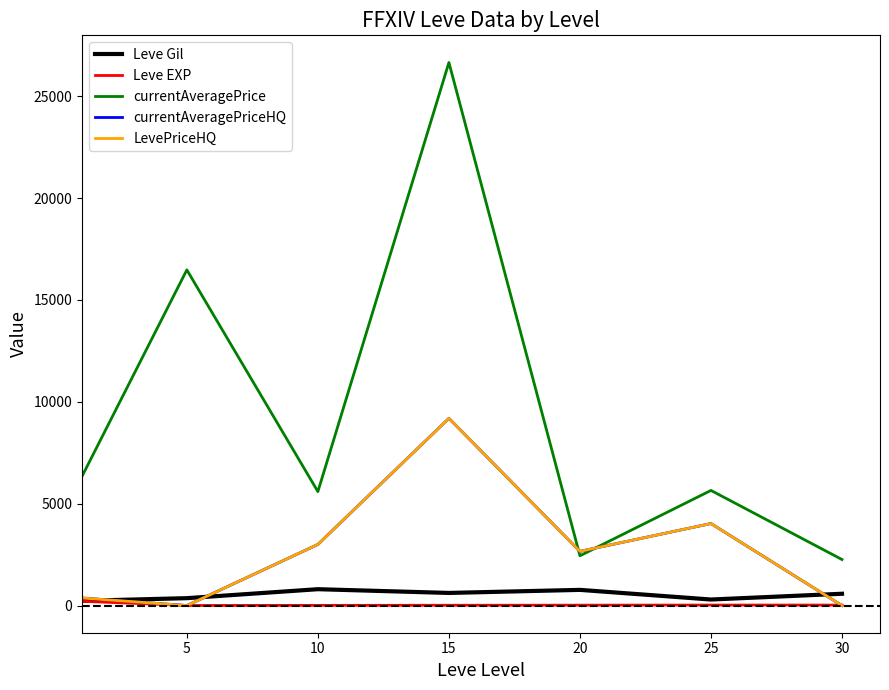

At which category does currentAveragePriceHQ reach its first local valley?

5